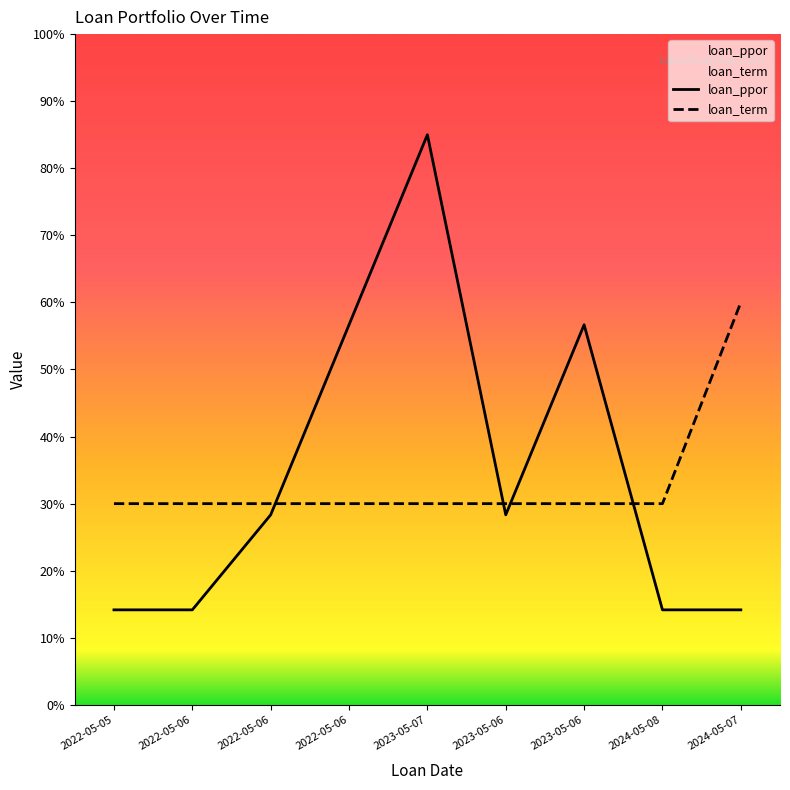

List the series in order of their peak value, highest first.

loan_ppor, loan_term